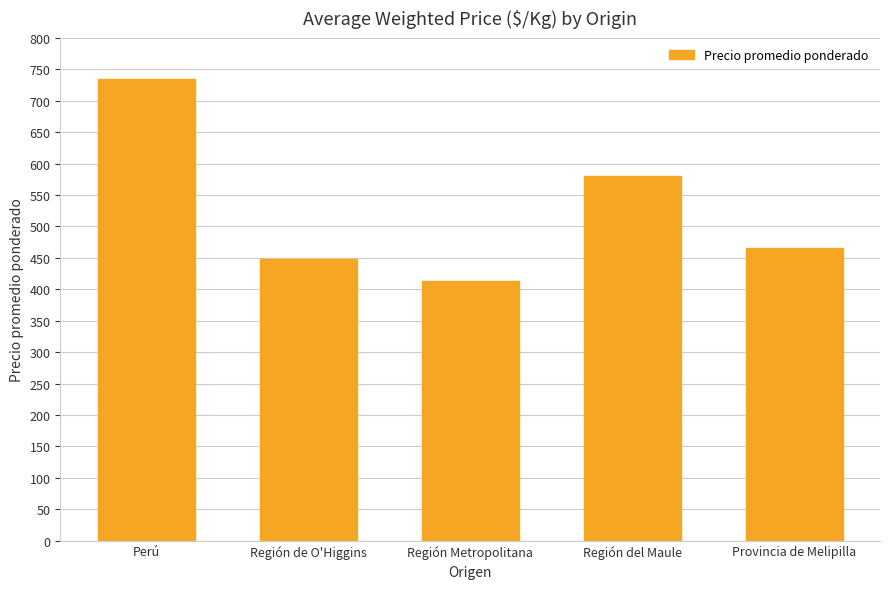

Reading left to right, extract all data points from this chart.

735	448	413	580	465